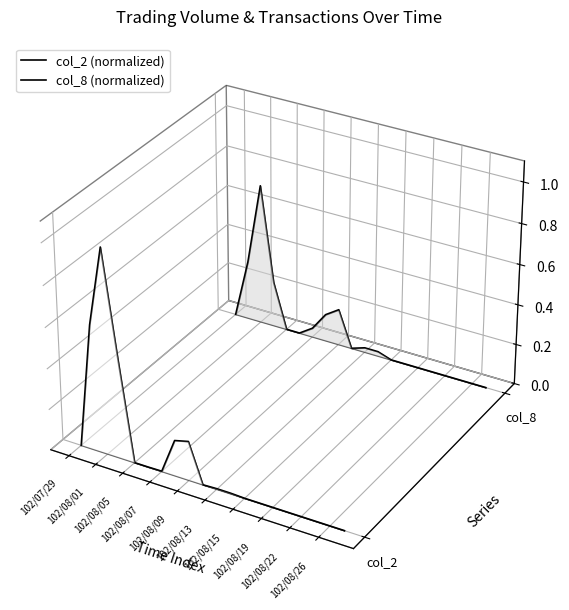

Which series has the largest range (max minus min)?

col_2 (normalized)